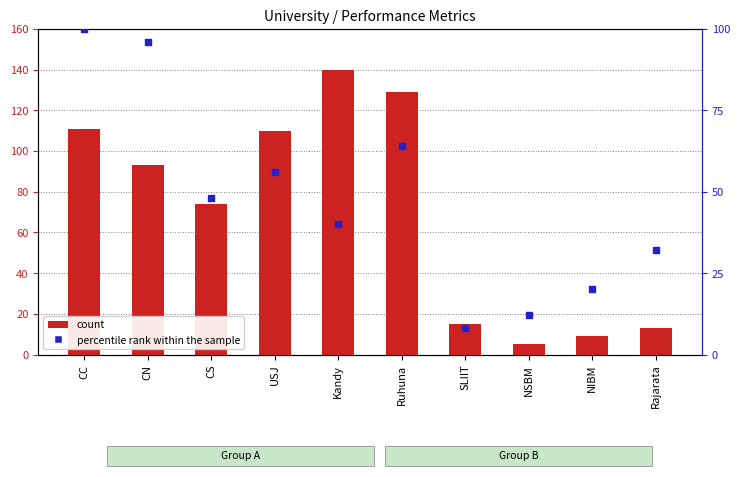

Which series has the largest Y range (max minus min)?

count